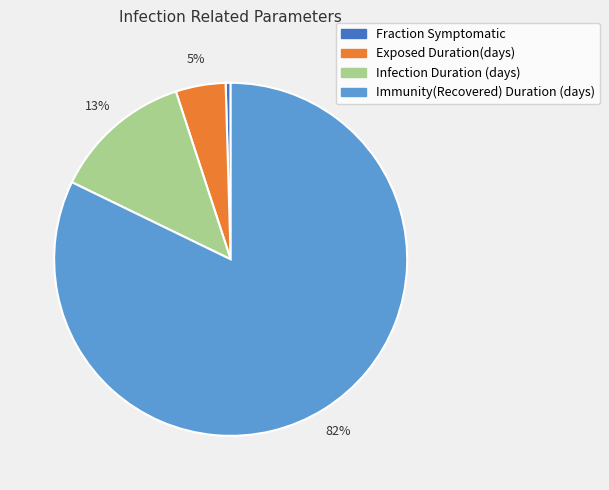

Is the sum of Exposed Duration(days) and Fraction Symptomatic greater than half?

No